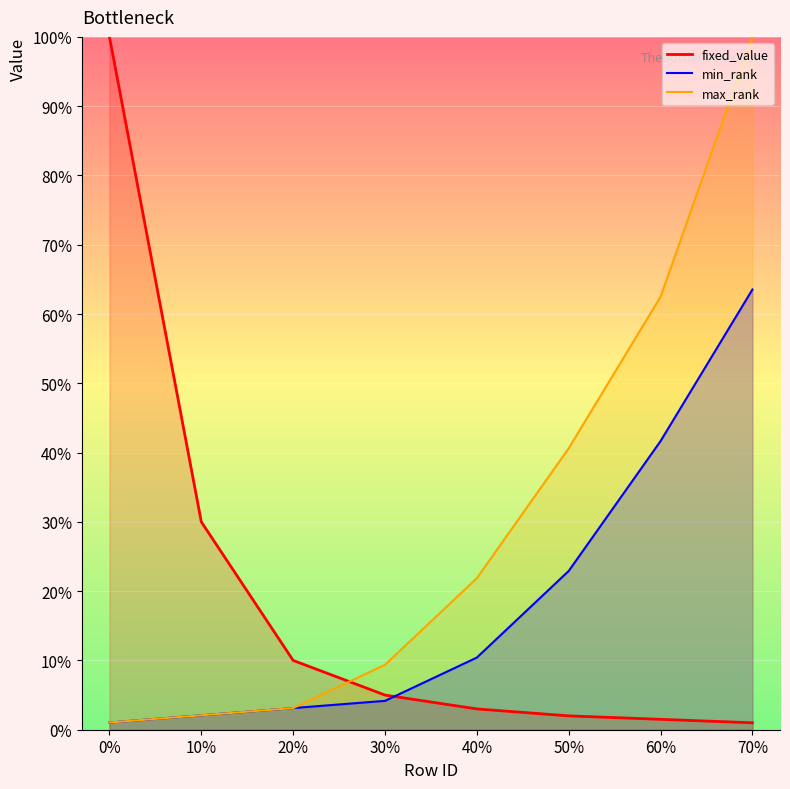

True or false: max_rank and min_rank cross at least once.

False